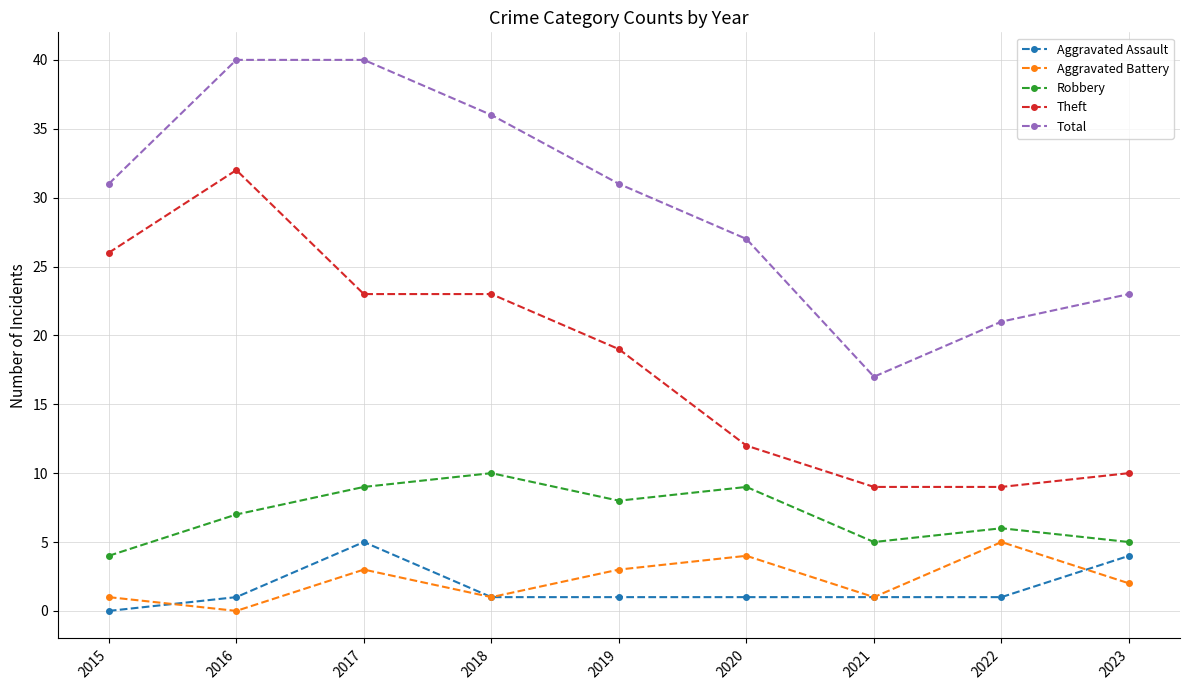

At which category does Total reach its first local valley?

2021